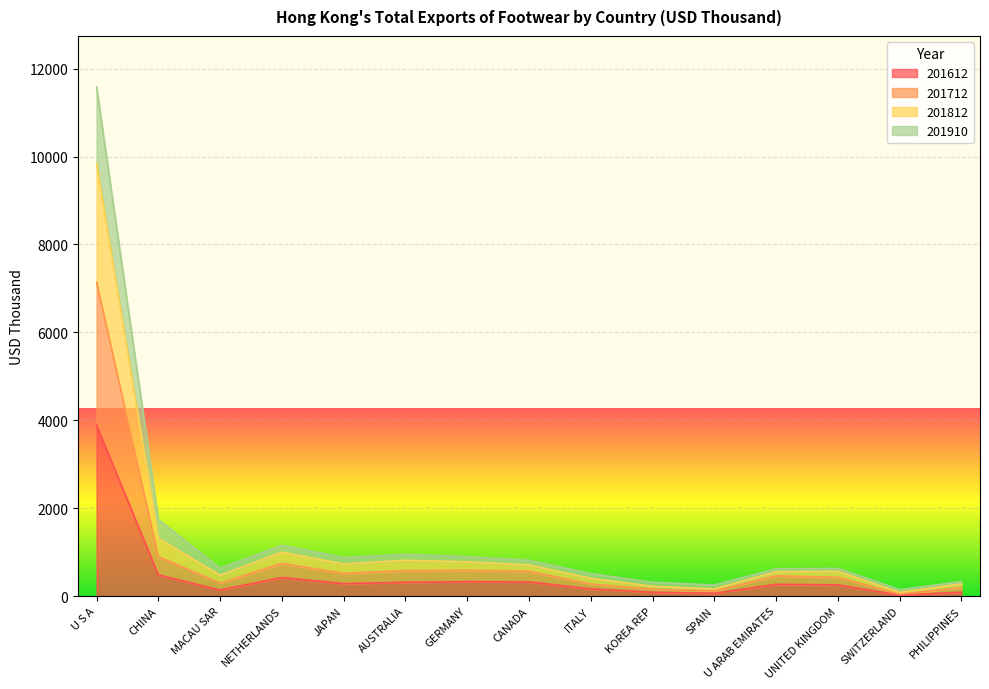

Is it true that 201712 equals 221.1 at KOREA REP?

True